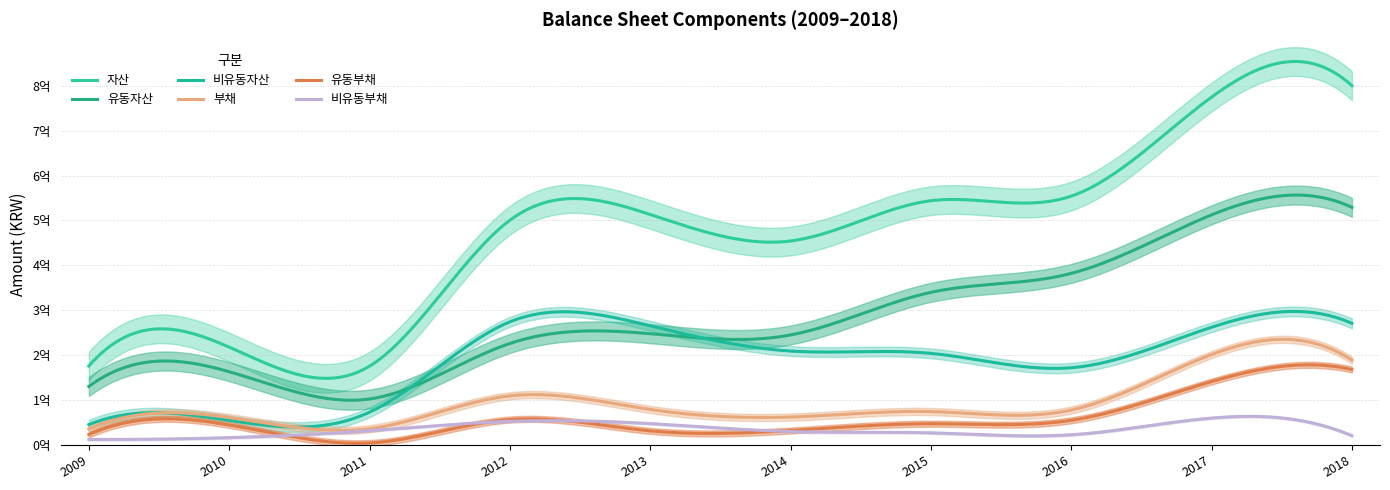

Which series has the largest total across all categories?

자산